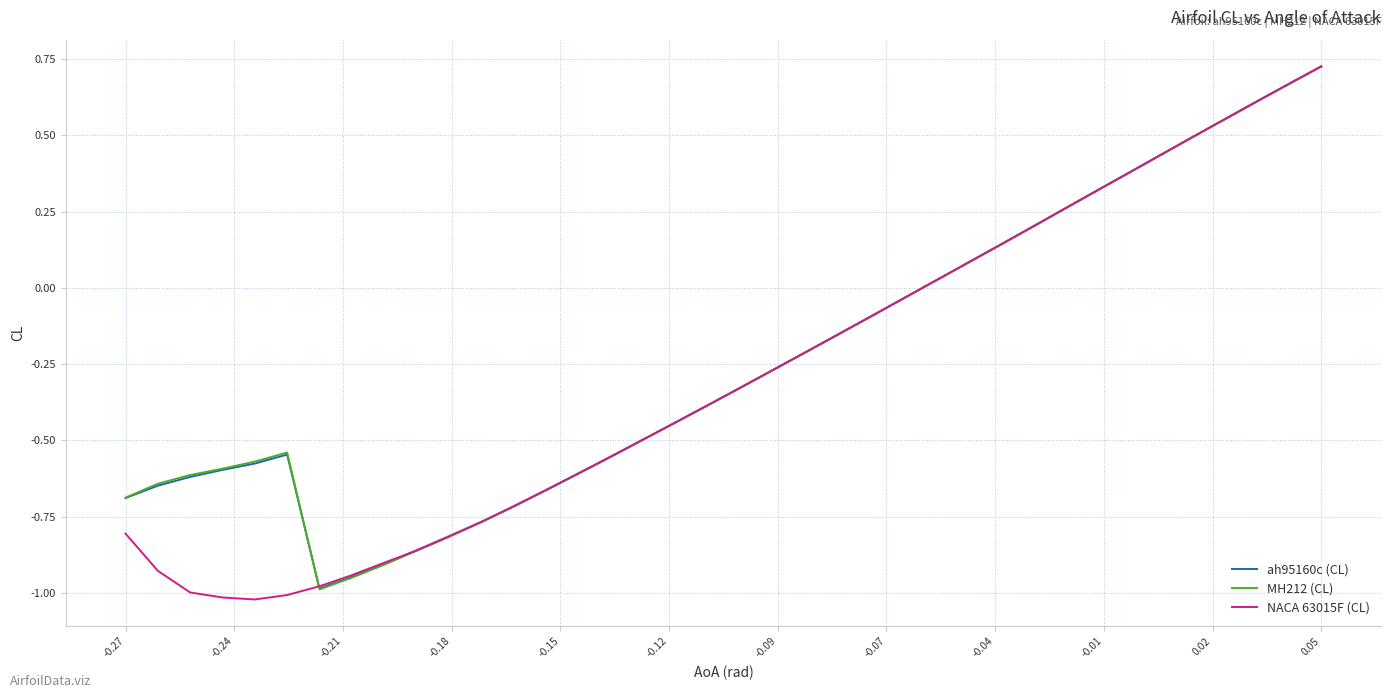

Which series has the largest range (max minus min)?

NACA 63015F (CL)